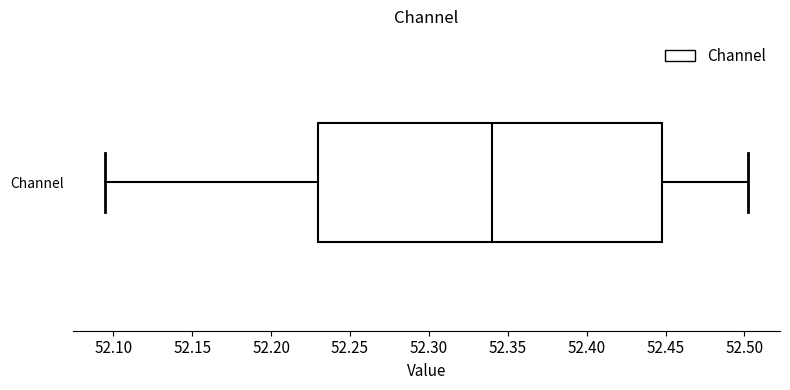

Transcribe this box plot: give where the median line is, the range the box spans, and where the two whiskers end, as read against the x-axis. The values are not printed on the chart, so give them approximately, as read against the axis.

median 52.340, box 52.230 to 52.450, whiskers 52.095 to 52.500